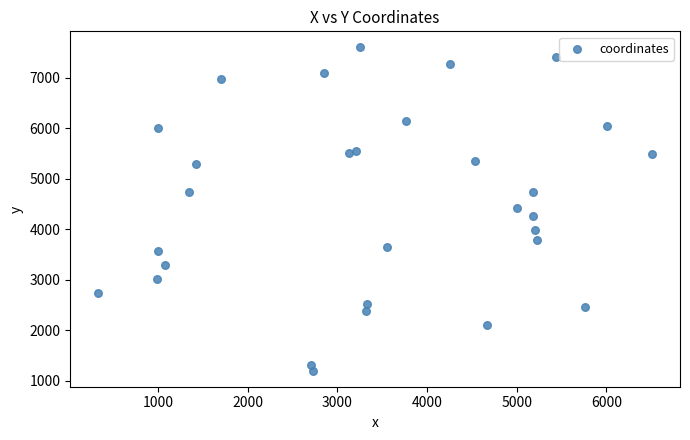

What is the range of X values (max minus min)?

6181.5